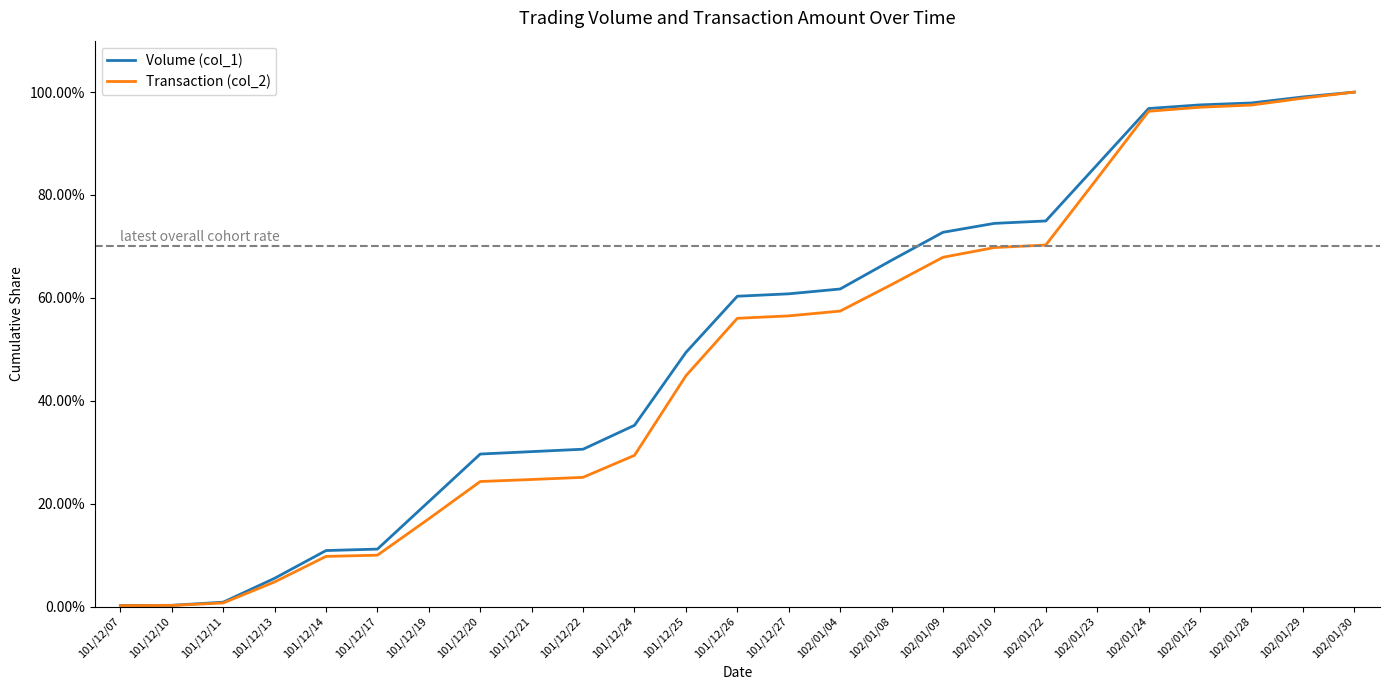

Is this an area chart (filled region under the line)?

No